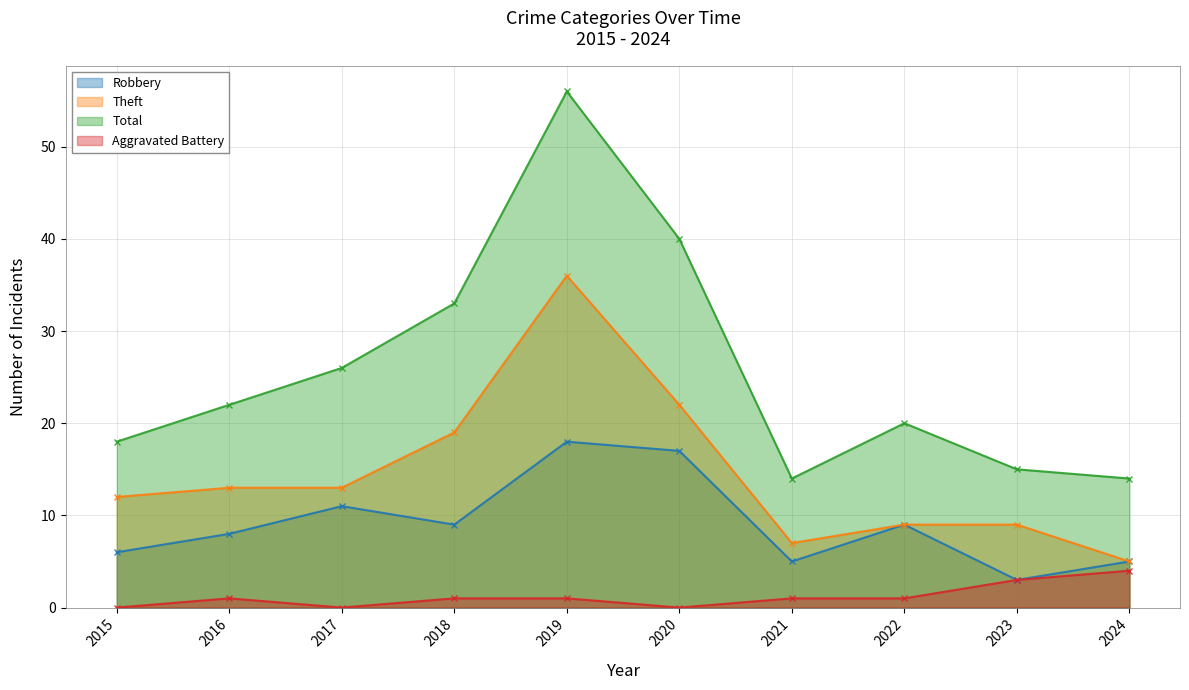

Is the value of Total at 2024 greater than the value of Robbery at 2016?

Yes